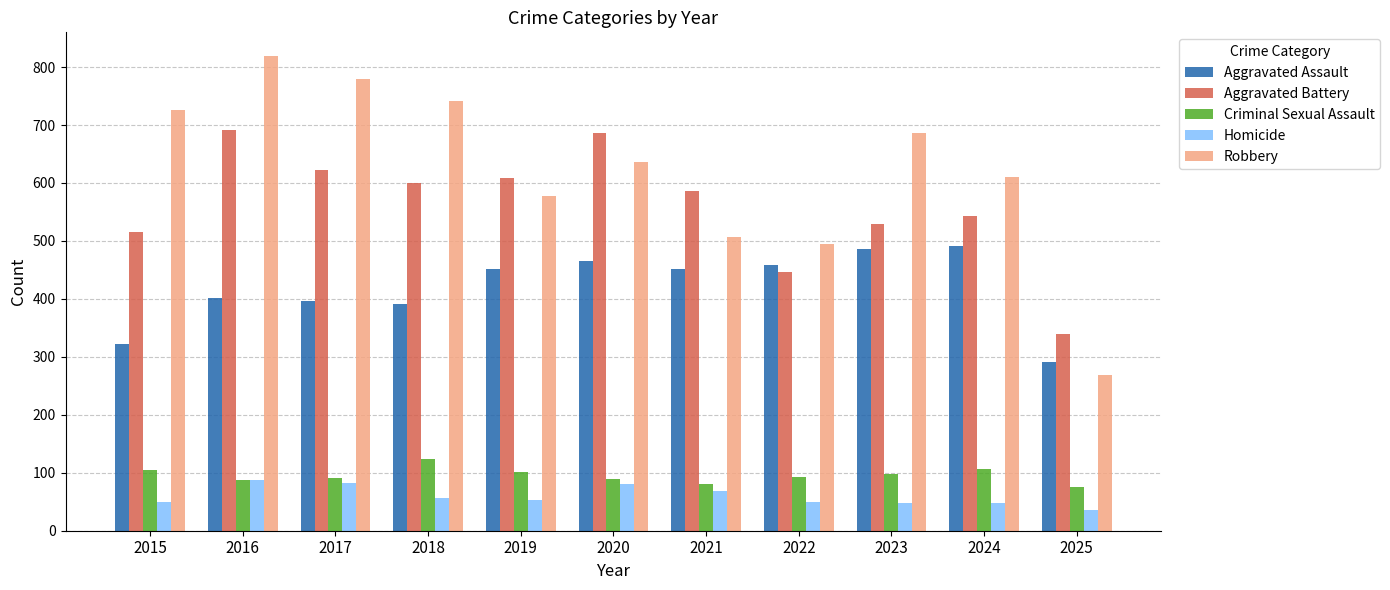

Is the value of Aggravated Battery at 2019 greater than the value of Homicide at 2025?

Yes